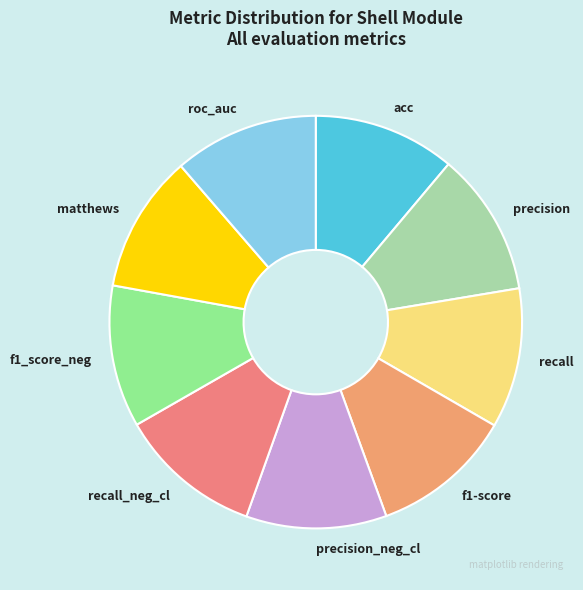

The precision slice represents 1% of the pie. True or false?

False